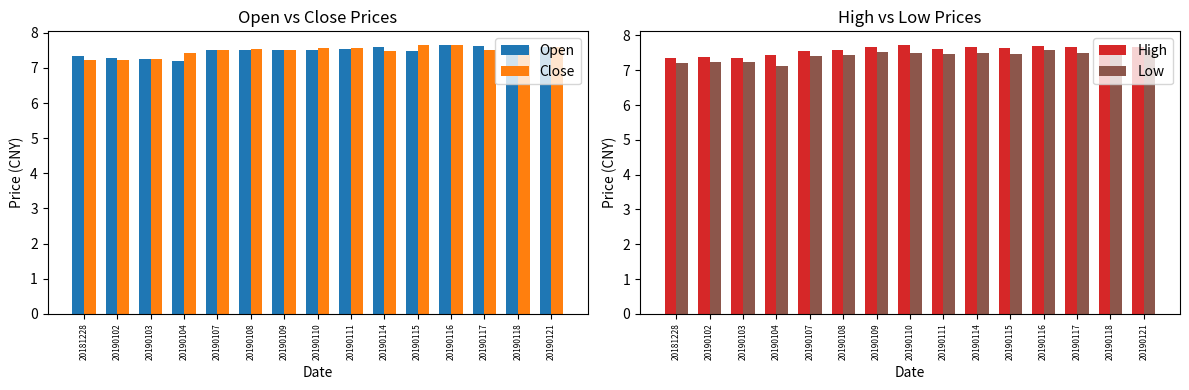

What is the sum of all Low values?

111.2